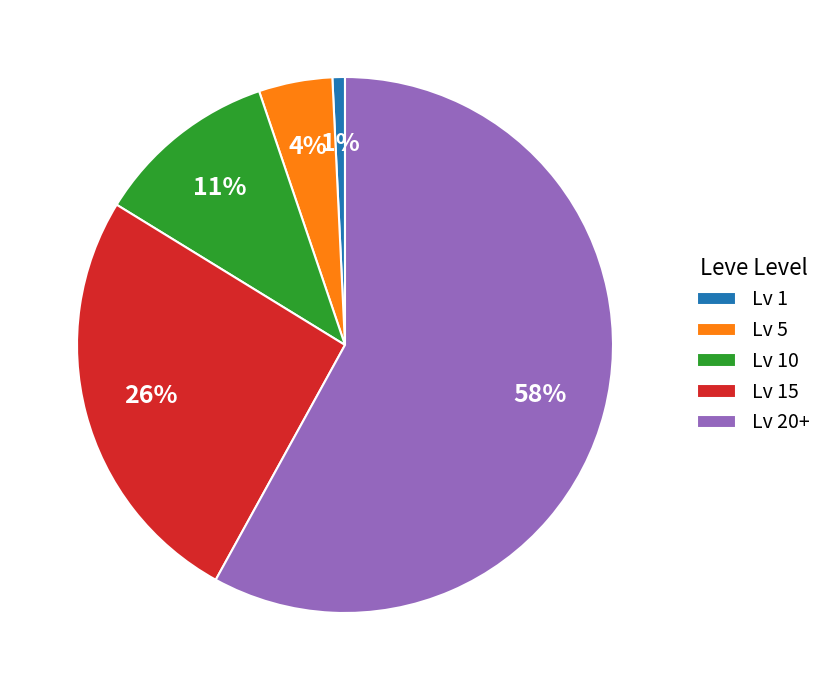

What percentage is the Lv 5 slice, to the nearest percent?

4%